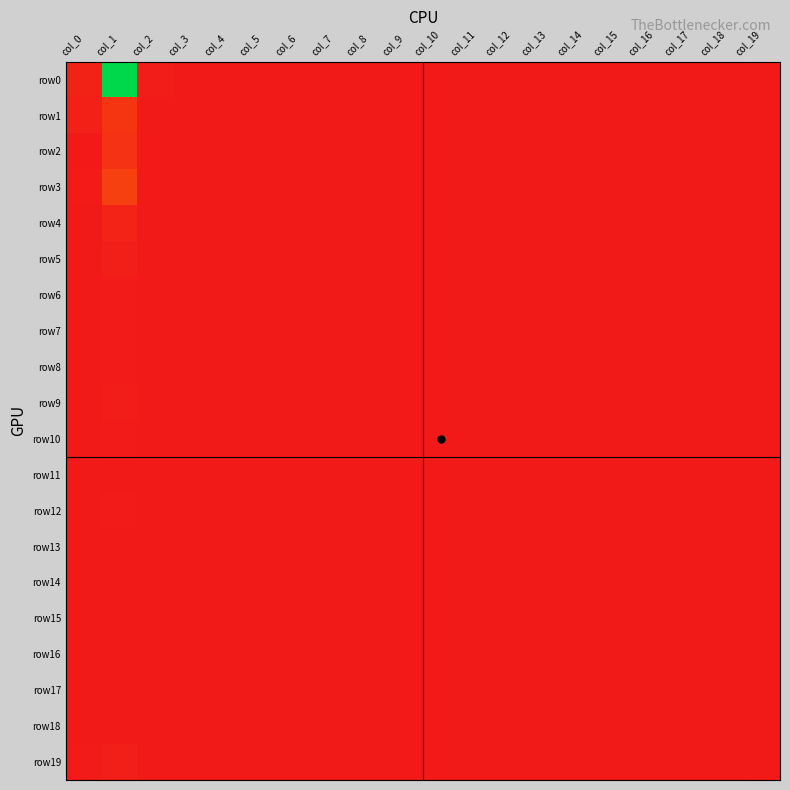

Reading left to right, extract all data points from this chart.

row0: col_0=15	col_1=512	col_2=5	col_3=0	col_4=0	col_5=0	col_6=0	col_7=0	col_8=0	col_9=0	col_10=0	col_11=0	col_12=0	col_13=0	col_14=0	col_15=0	col_16=0	col_17=0	col_18=0	col_19=1
row1: col_0=11	col_1=45	col_2=0	col_3=0	col_4=0	col_5=0	col_6=0	col_7=0	col_8=0	col_9=0	col_10=0	col_11=0	col_12=0	col_13=0	col_14=0	col_15=0	col_16=0	col_17=0	col_18=0	col_19=2
row2: col_0=0	col_1=42	col_2=0	col_3=0	col_4=0	col_5=0	col_6=0	col_7=0	col_8=0	col_9=0	col_10=0	col_11=0	col_12=0	col_13=0	col_14=0	col_15=0	col_16=0	col_17=0	col_18=0	col_19=2
row3: col_0=4	col_1=65	col_2=0	col_3=0	col_4=0	col_5=0	col_6=0	col_7=0	col_8=0	col_9=0	col_10=0	col_11=0	col_12=0	col_13=0	col_14=0	col_15=0	col_16=0	col_17=0	col_18=0	col_19=0
row4: col_0=0	col_1=16	col_2=0	col_3=0	col_4=0	col_5=0	col_6=0	col_7=0	col_8=0	col_9=0	col_10=0	col_11=0	col_12=0	col_13=0	col_14=0	col_15=0	col_16=0	col_17=0	col_18=0	col_19=0
row5: col_0=1	col_1=10	col_2=0	col_3=0	col_4=0	col_5=0	col_6=0	col_7=0	col_8=0	col_9=0	col_10=0	col_11=0	col_12=0	col_13=0	col_14=0	col_15=0	col_16=0	col_17=0	col_18=0	col_19=0
row6: col_0=2	col_1=3	col_2=0	col_3=0	col_4=0	col_5=0	col_6=0	col_7=0	col_8=0	col_9=0	col_10=0	col_11=0	col_12=0	col_13=0	col_14=0	col_15=0	col_16=0	col_17=0	col_18=0	col_19=0
row7: col_0=1	col_1=3	col_2=0	col_3=0	col_4=0	col_5=0	col_6=0	col_7=0	col_8=0	col_9=0	col_10=0	col_11=0	col_12=0	col_13=0	col_14=0	col_15=0	col_16=0	col_17=0	col_18=0	col_19=0
row8: col_0=0	col_1=3	col_2=0	col_3=0	col_4=0	col_5=0	col_6=0	col_7=0	col_8=0	col_9=0	col_10=0	col_11=0	col_12=0	col_13=0	col_14=0	col_15=0	col_16=0	col_17=0	col_18=0	col_19=0
row9: col_0=1	col_1=5	col_2=0	col_3=0	col_4=0	col_5=0	col_6=0	col_7=0	col_8=0	col_9=0	col_10=0	col_11=0	col_12=0	col_13=0	col_14=0	col_15=0	col_16=0	col_17=0	col_18=0	col_19=0
row10: col_0=0	col_1=3	col_2=0	col_3=0	col_4=0	col_5=0	col_6=0	col_7=0	col_8=0	col_9=0	col_10=0	col_11=0	col_12=0	col_13=0	col_14=0	col_15=0	col_16=0	col_17=0	col_18=0	col_19=0
row11: col_0=0	col_1=2	col_2=0	col_3=0	col_4=0	col_5=0	col_6=0	col_7=0	col_8=0	col_9=0	col_10=0	col_11=0	col_12=0	col_13=0	col_14=0	col_15=0	col_16=0	col_17=0	col_18=0	col_19=0
row12: col_0=0	col_1=3	col_2=0	col_3=0	col_4=0	col_5=0	col_6=0	col_7=0	col_8=0	col_9=0	col_10=0	col_11=0	col_12=0	col_13=0	col_14=0	col_15=0	col_16=0	col_17=0	col_18=0	col_19=0
row13: col_0=0	col_1=1	col_2=0	col_3=0	col_4=0	col_5=0	col_6=0	col_7=0	col_8=0	col_9=0	col_10=0	col_11=0	col_12=0	col_13=0	col_14=0	col_15=0	col_16=0	col_17=0	col_18=0	col_19=0
row14: col_0=0	col_1=1	col_2=0	col_3=0	col_4=0	col_5=0	col_6=0	col_7=0	col_8=0	col_9=0	col_10=0	col_11=0	col_12=0	col_13=0	col_14=0	col_15=0	col_16=0	col_17=0	col_18=0	col_19=0
row15: col_0=0	col_1=0	col_2=0	col_3=0	col_4=0	col_5=0	col_6=0	col_7=0	col_8=0	col_9=0	col_10=0	col_11=0	col_12=0	col_13=0	col_14=0	col_15=0	col_16=0	col_17=0	col_18=0	col_19=0
row16: col_0=0	col_1=0	col_2=0	col_3=0	col_4=0	col_5=0	col_6=0	col_7=0	col_8=0	col_9=0	col_10=0	col_11=0	col_12=0	col_13=0	col_14=0	col_15=0	col_16=0	col_17=0	col_18=0	col_19=0
row17: col_0=2	col_1=0	col_2=0	col_3=0	col_4=0	col_5=0	col_6=0	col_7=0	col_8=0	col_9=0	col_10=0	col_11=0	col_12=0	col_13=0	col_14=0	col_15=0	col_16=0	col_17=0	col_18=0	col_19=0
row18: col_0=0	col_1=1	col_2=0	col_3=0	col_4=0	col_5=0	col_6=0	col_7=0	col_8=0	col_9=0	col_10=0	col_11=0	col_12=0	col_13=0	col_14=0	col_15=0	col_16=0	col_17=0	col_18=0	col_19=0
row19: col_0=3	col_1=8	col_2=0	col_3=0	col_4=0	col_5=0	col_6=0	col_7=0	col_8=0	col_9=0	col_10=0	col_11=0	col_12=0	col_13=0	col_14=0	col_15=0	col_16=0	col_17=0	col_18=0	col_19=1